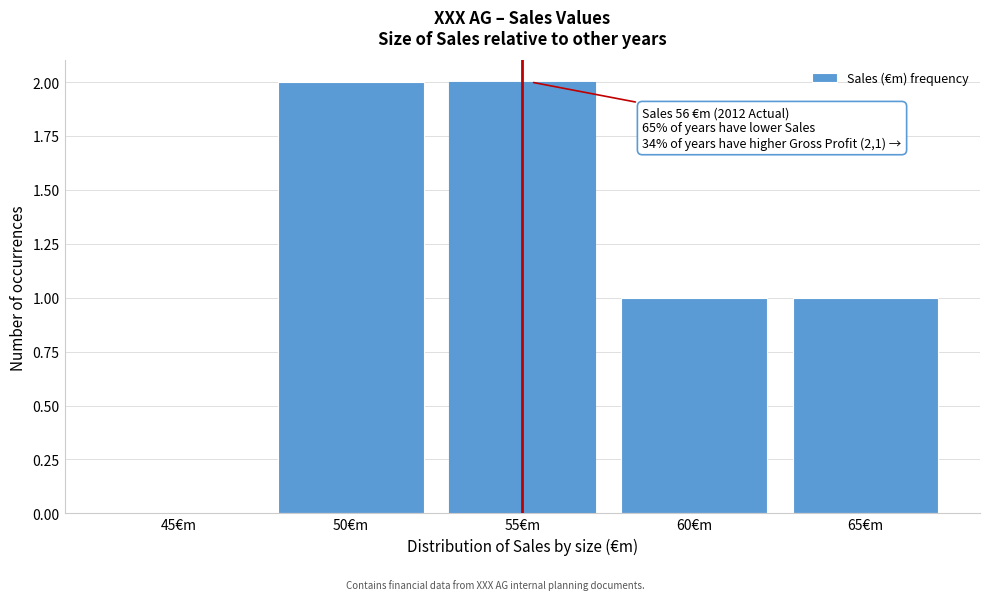

What is the change in value from 45€m to 60€m?

+1